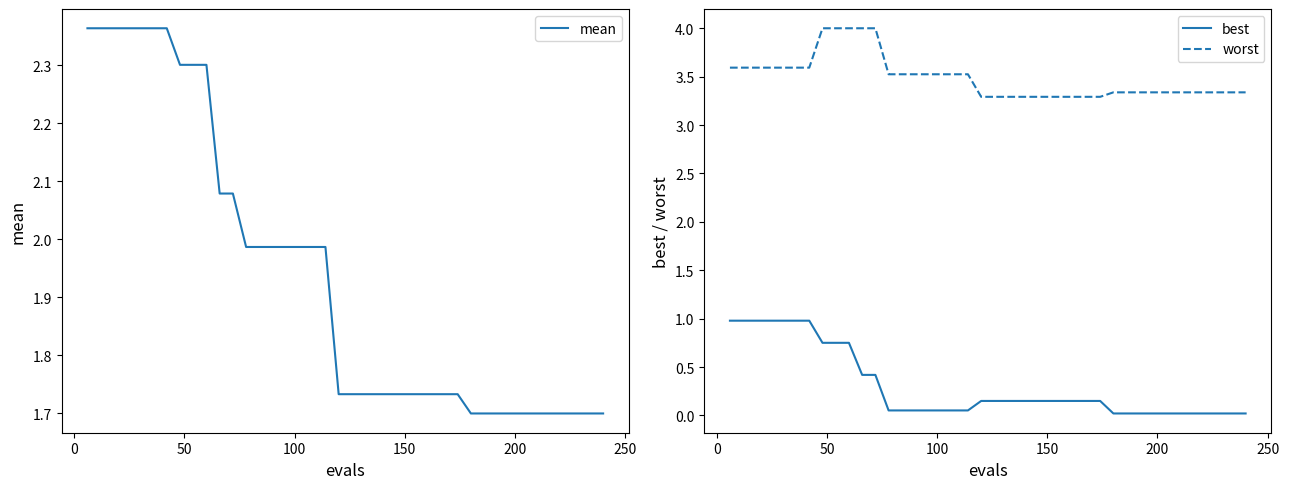

True or false: worst and best intersect in this chart.

False